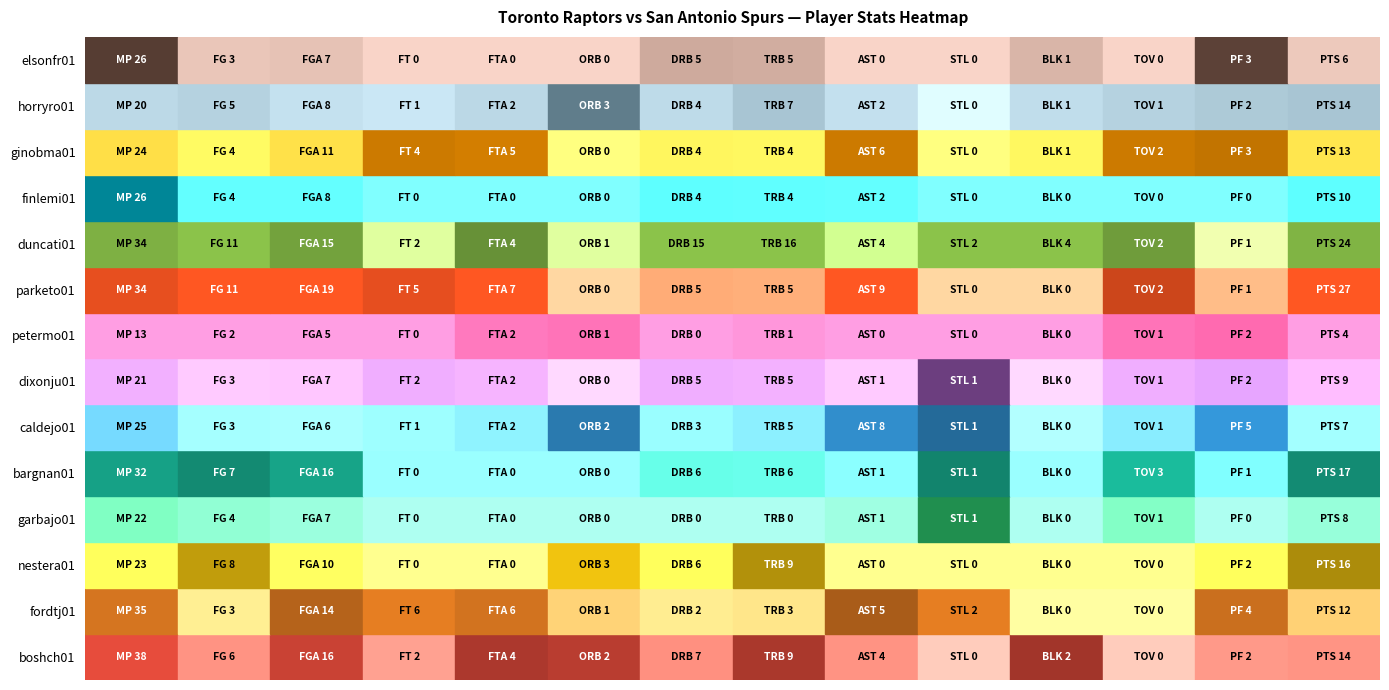

The horryro01 series shows 1 at FT. True or false?

True